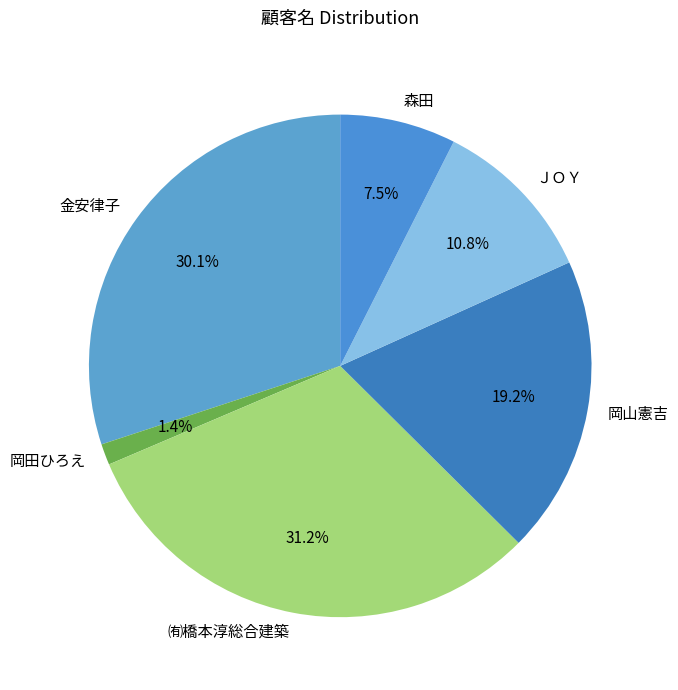

Which has a higher value, ＪＯＹ or 岡山憲吉?

岡山憲吉